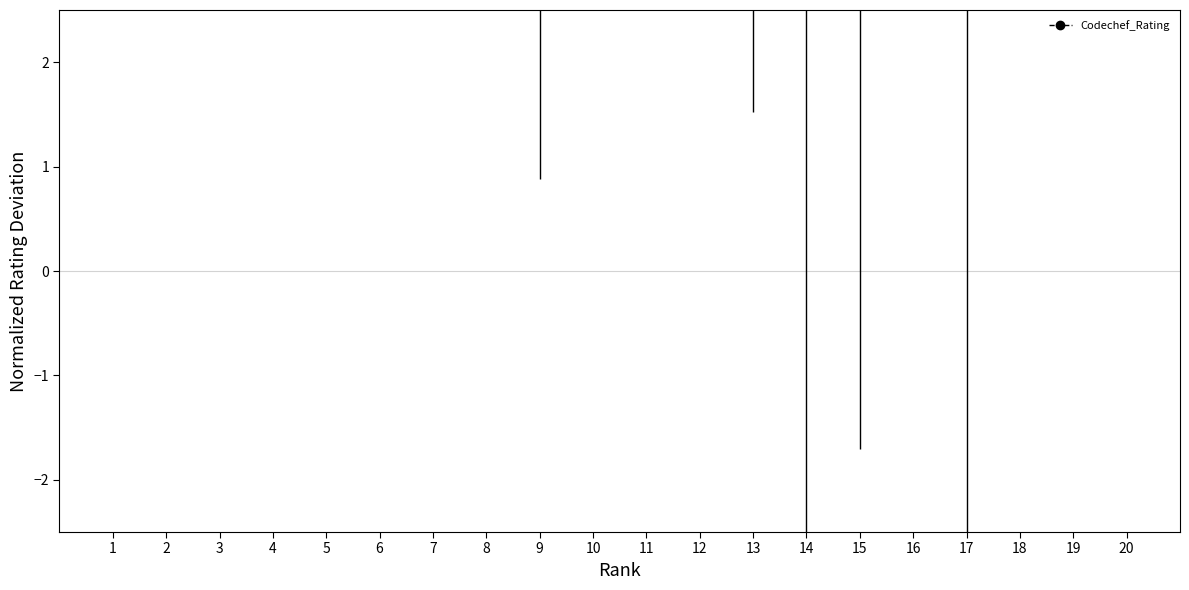

True or false: the data shows 9.9 at 4.

False